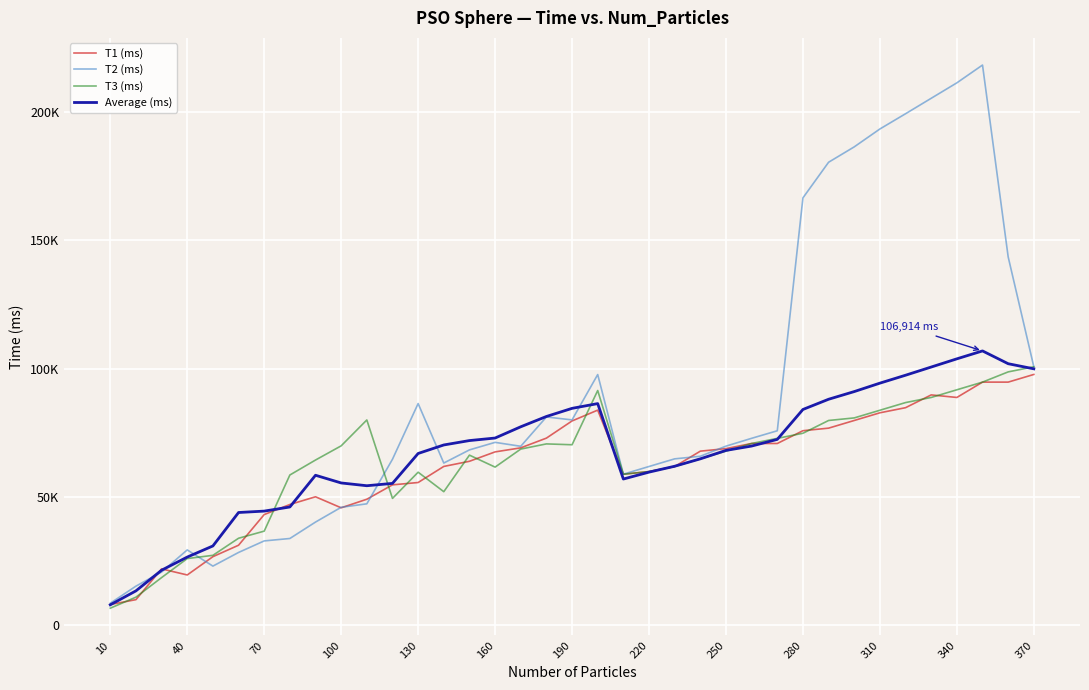

At how many categories does at least one series exceed 7571?

37